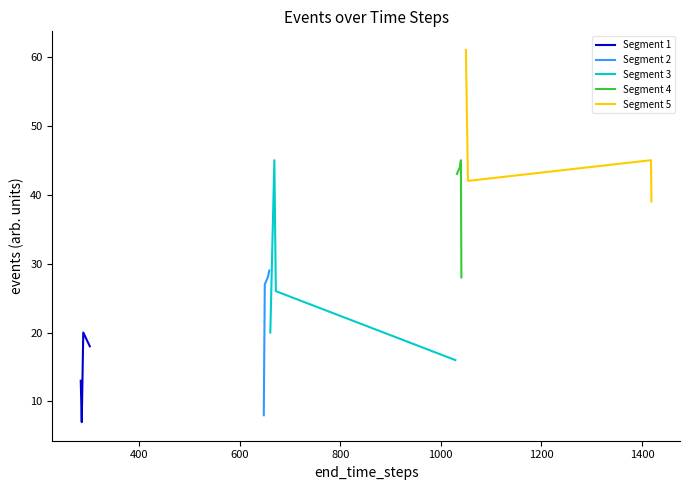

True or false: Segment 3 has more than 0 interior local peaks.

True